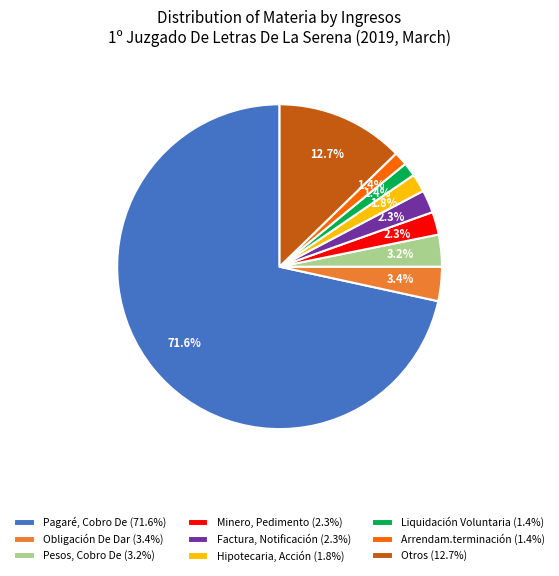

Which slice is the largest?

Pagaré, Cobro De (71.6%)